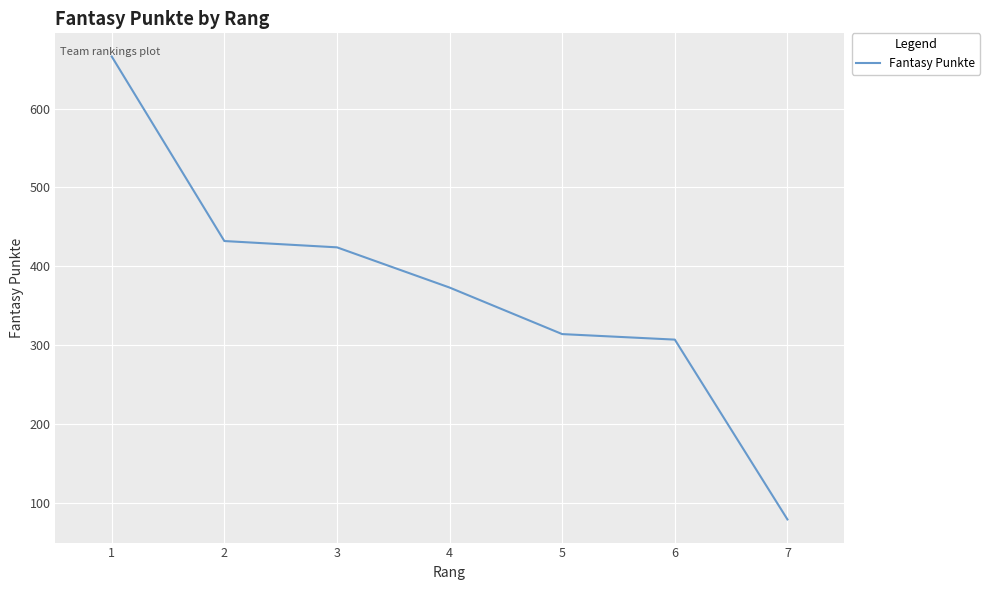

What is the difference between the values at 1 and 3?

242